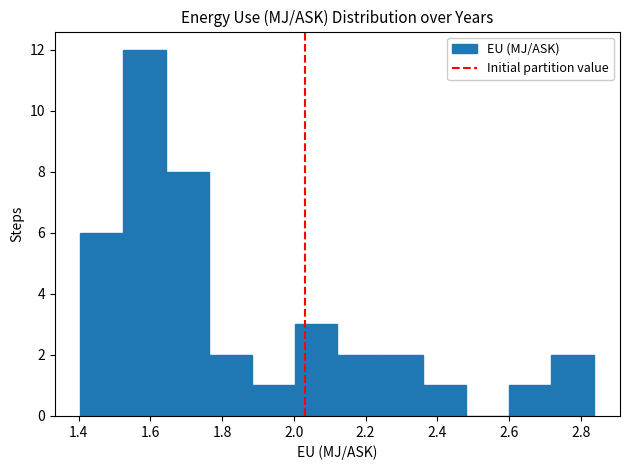

Which range on the x-axis has the tallest bar?

1.52 to 1.64